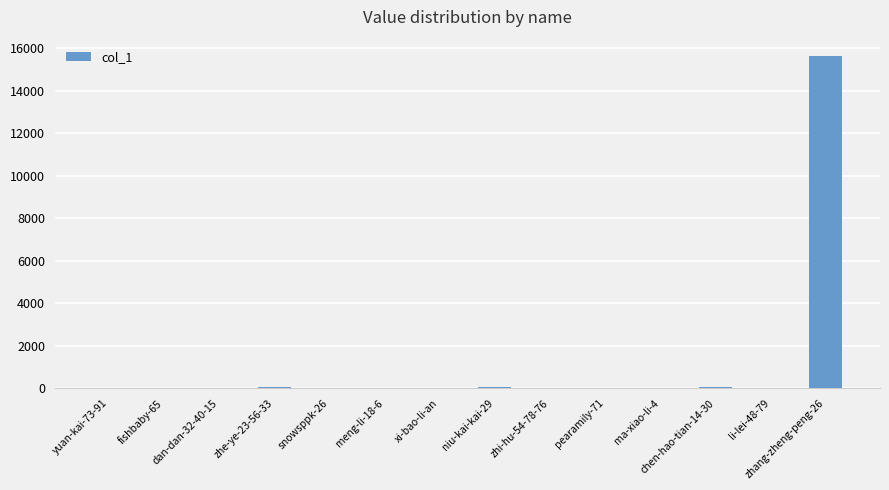

At which category does the chart reach its peak across all series?

zhang-zheng-peng-26